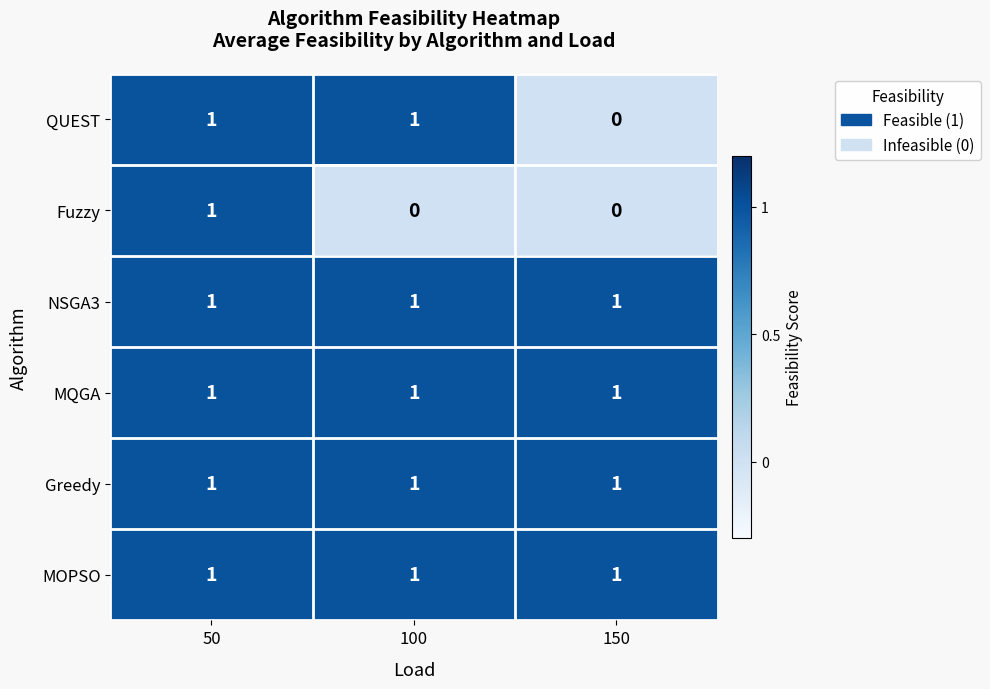

Which series changed the most between 50 and 100?

Fuzzy